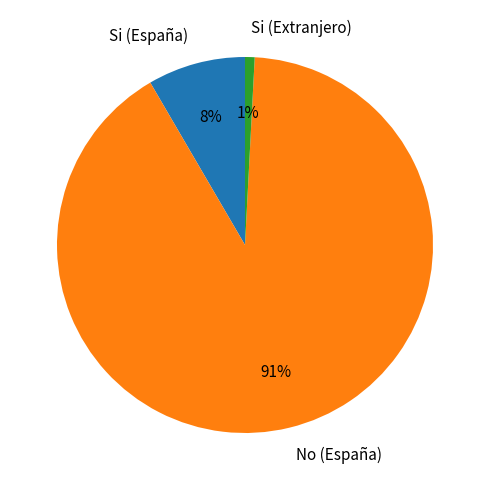

Rank the categories by value from highest to lowest.

No (España), Si (España), Si (Extranjero)